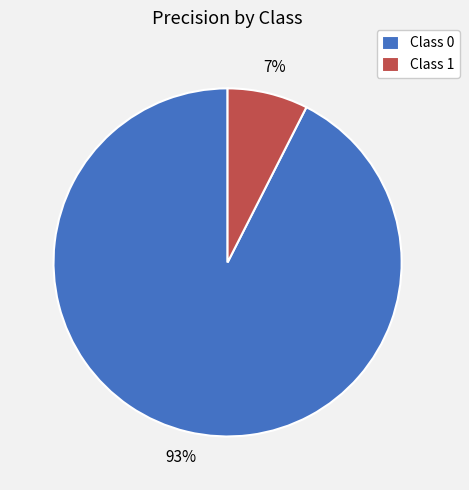

Rank the categories by value from highest to lowest.

Class 0, Class 1